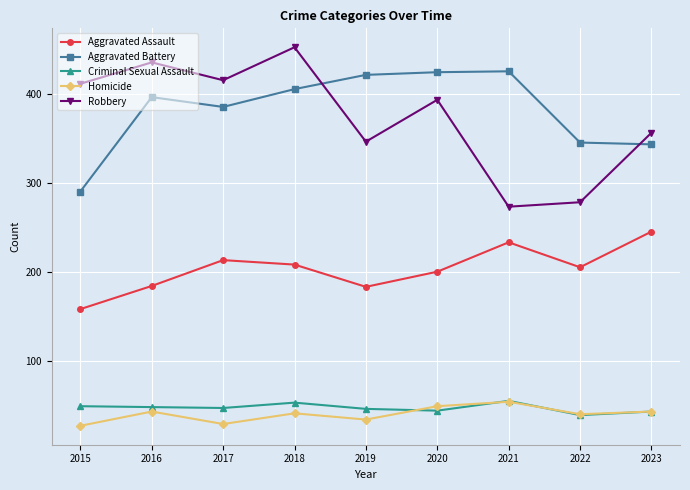

Is the value of Homicide at 2016 greater than the value of Robbery at 2019?

No